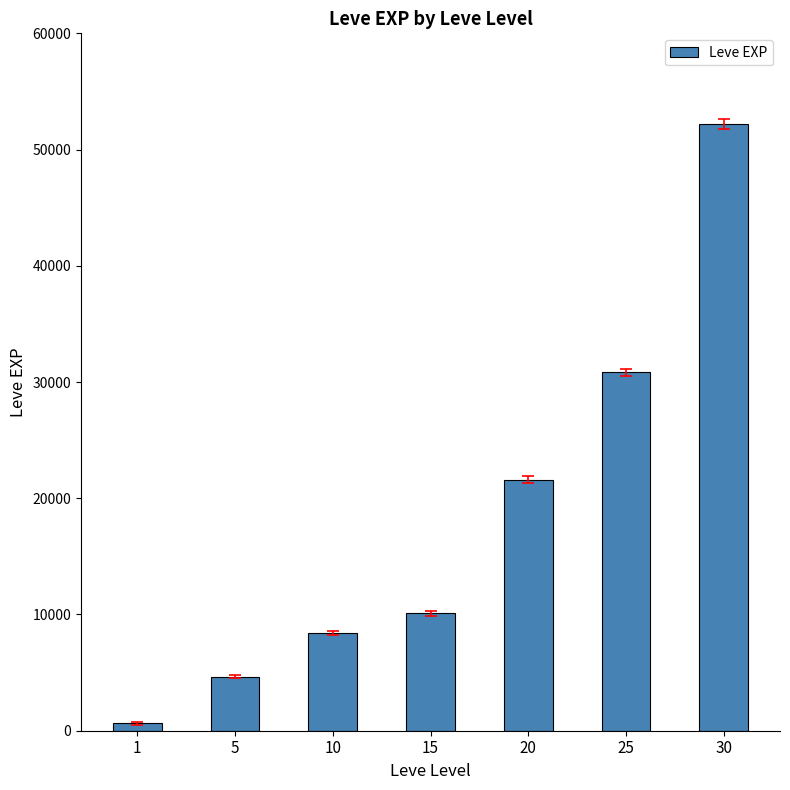

List the labels in order of value, smallest first.

1, 5, 10, 15, 20, 25, 30